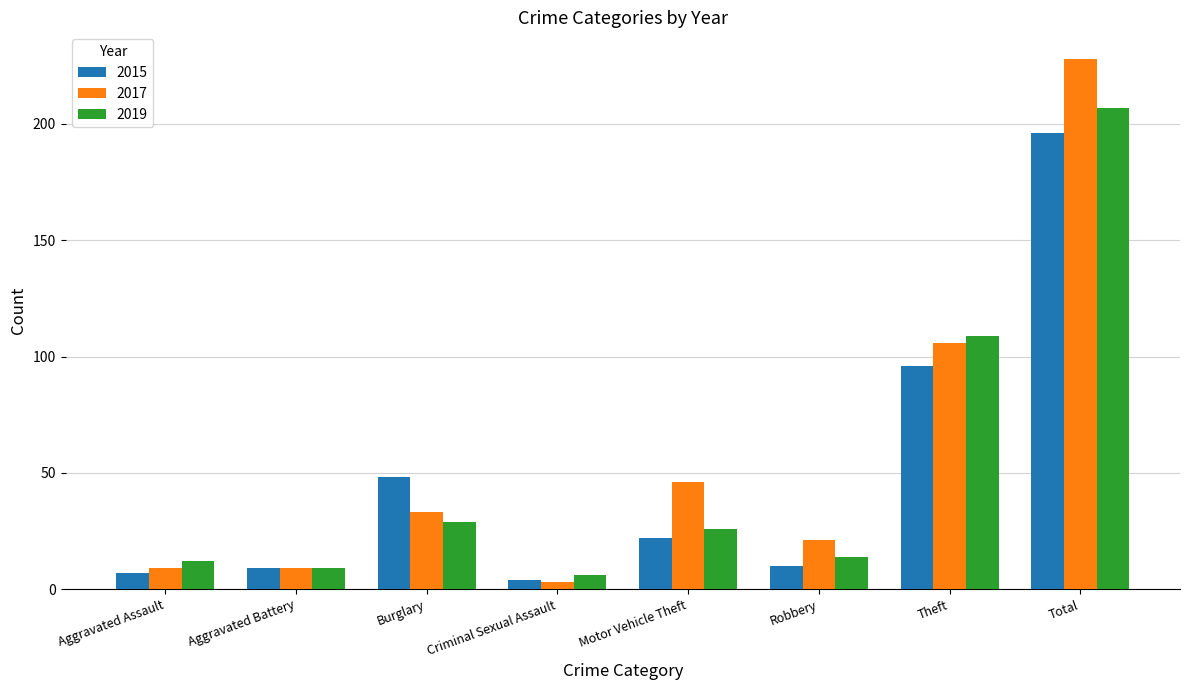

True or false: 2015 has a value of 32 at Theft.

False